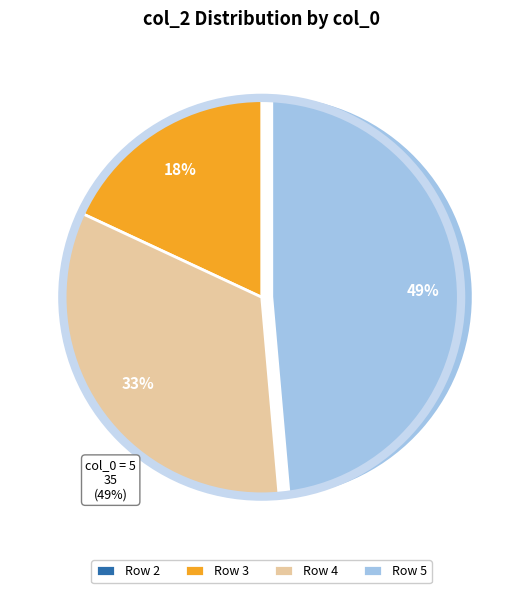

What is the ratio of the value at Row 3 to the value at Row 4?

0.5